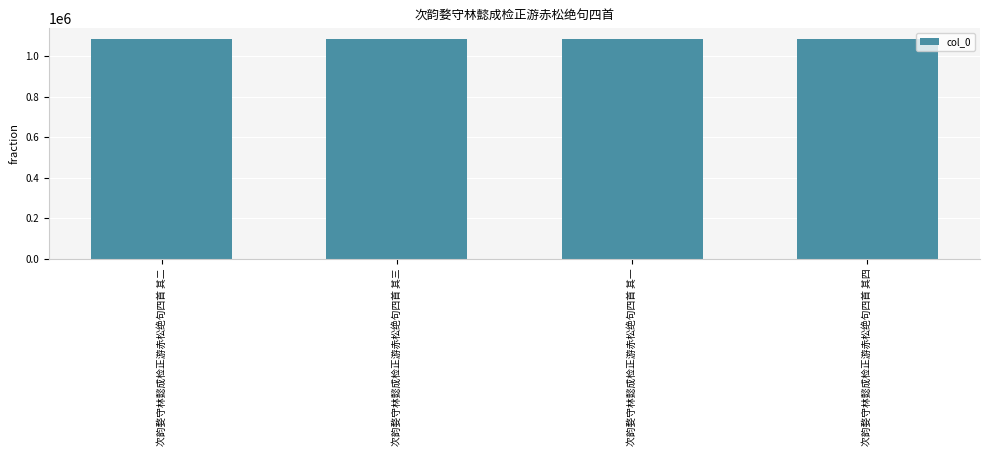

What is the label of the 3rd bar from the right?

次韵婺守林懿成检正游赤松绝句四首 其三